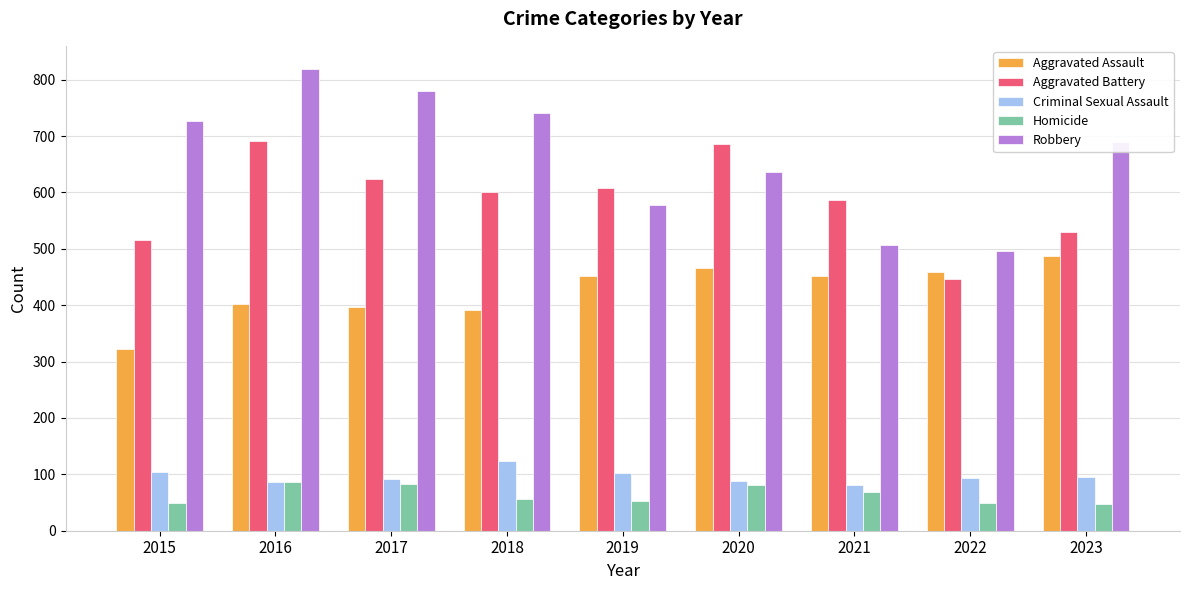

Which category has the highest value in the Aggravated Assault series?

2023